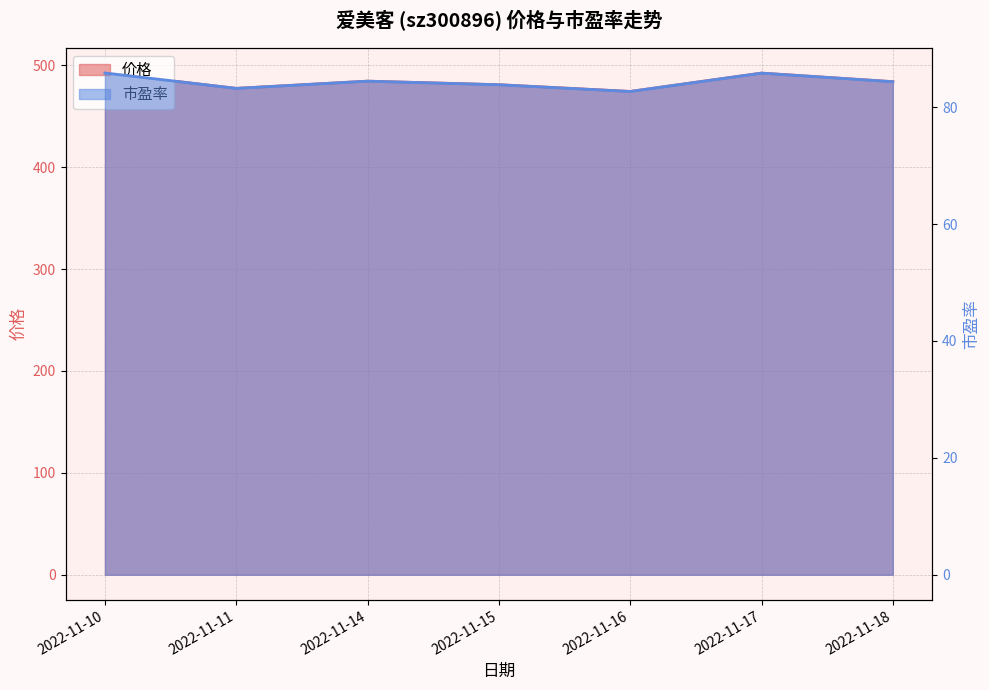

At which label does 市盈率 reach its minimum?

2022-11-16